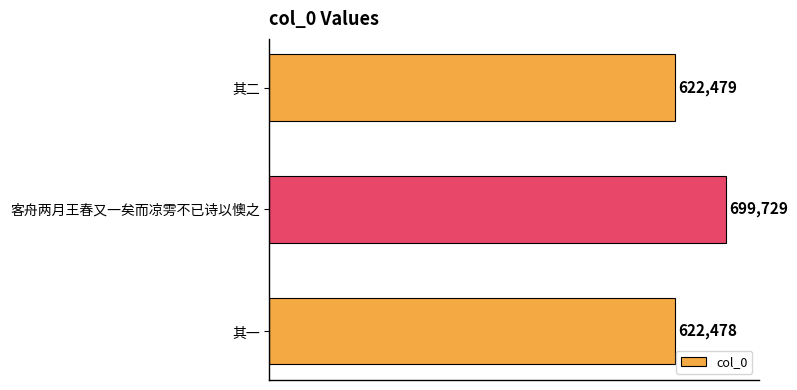

List the labels in order of value, smallest first.

其一, 其二, 客舟两月王春又一矣而凉雱不已诗以懊之